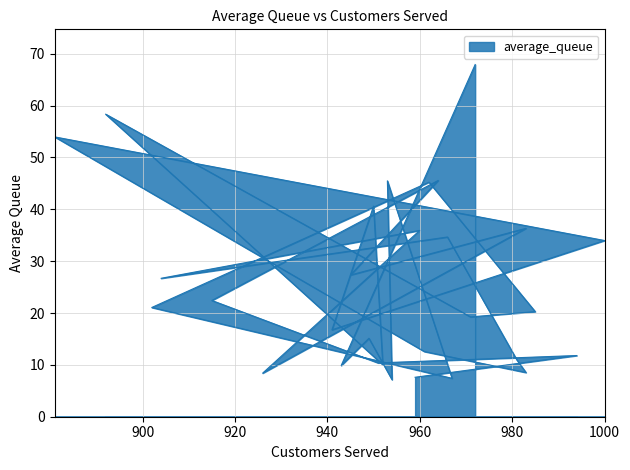

Where is the data nearest to the value 37?

983